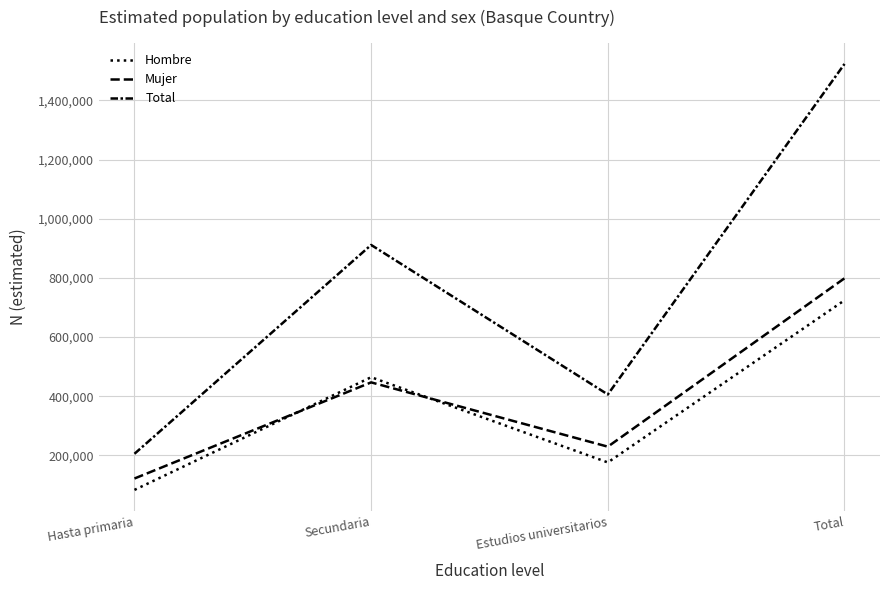

True or false: Hombre has a value of 235320 at Estudios universitarios.

False